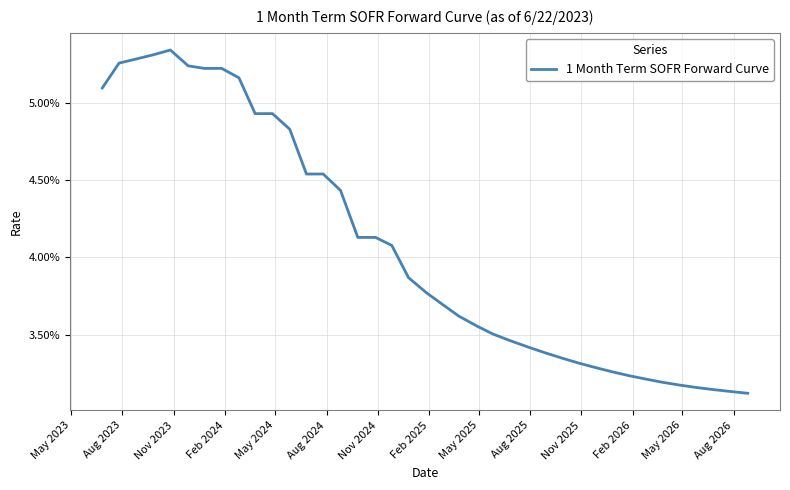

Does the chart display data point markers on the line(s)?

No